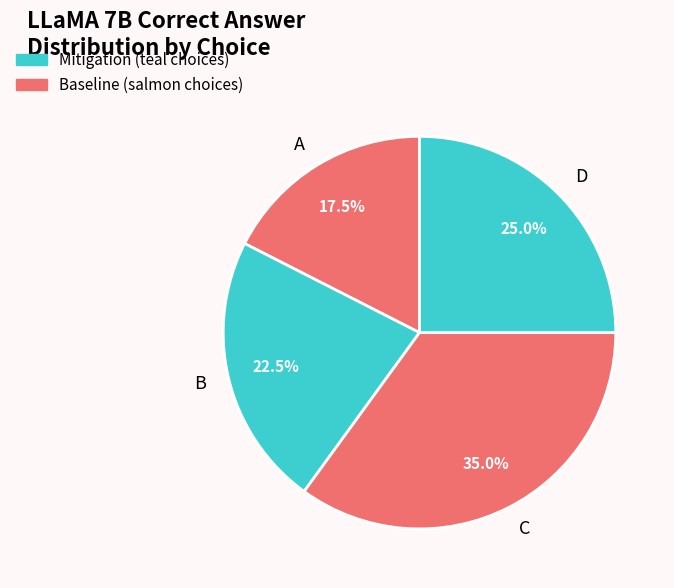

Which slice is the smallest?

A